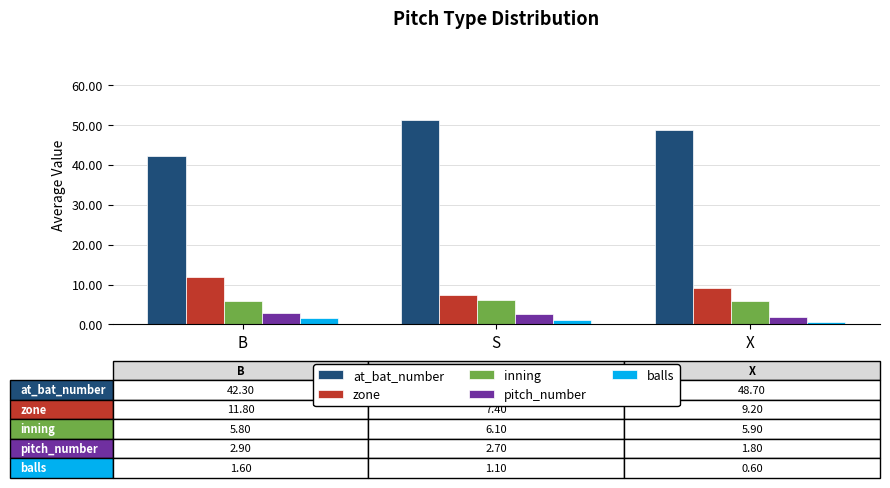

How many bars are there in each group?

5